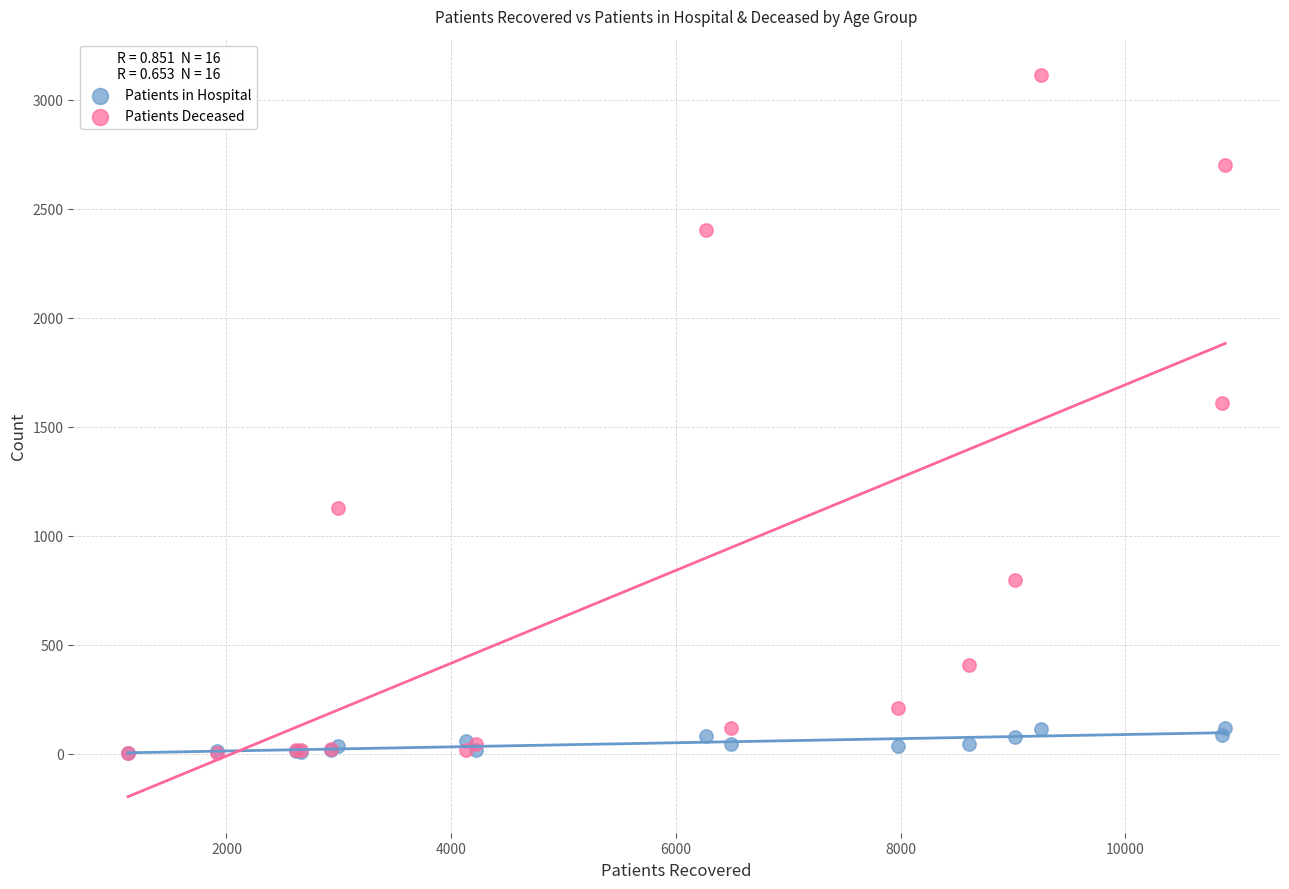

In the Patients Deceased series, what Y value is closest to 1559?

1608